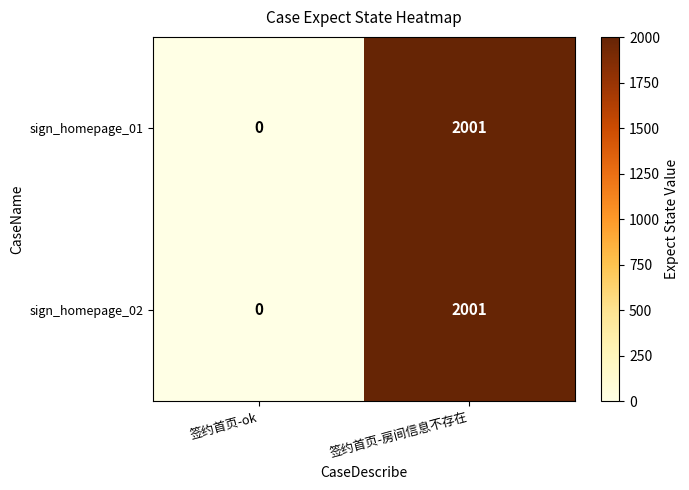

Rank the categories by sign_homepage_02 value from lowest to highest.

签约首页-ok, 签约首页-房间信息不存在